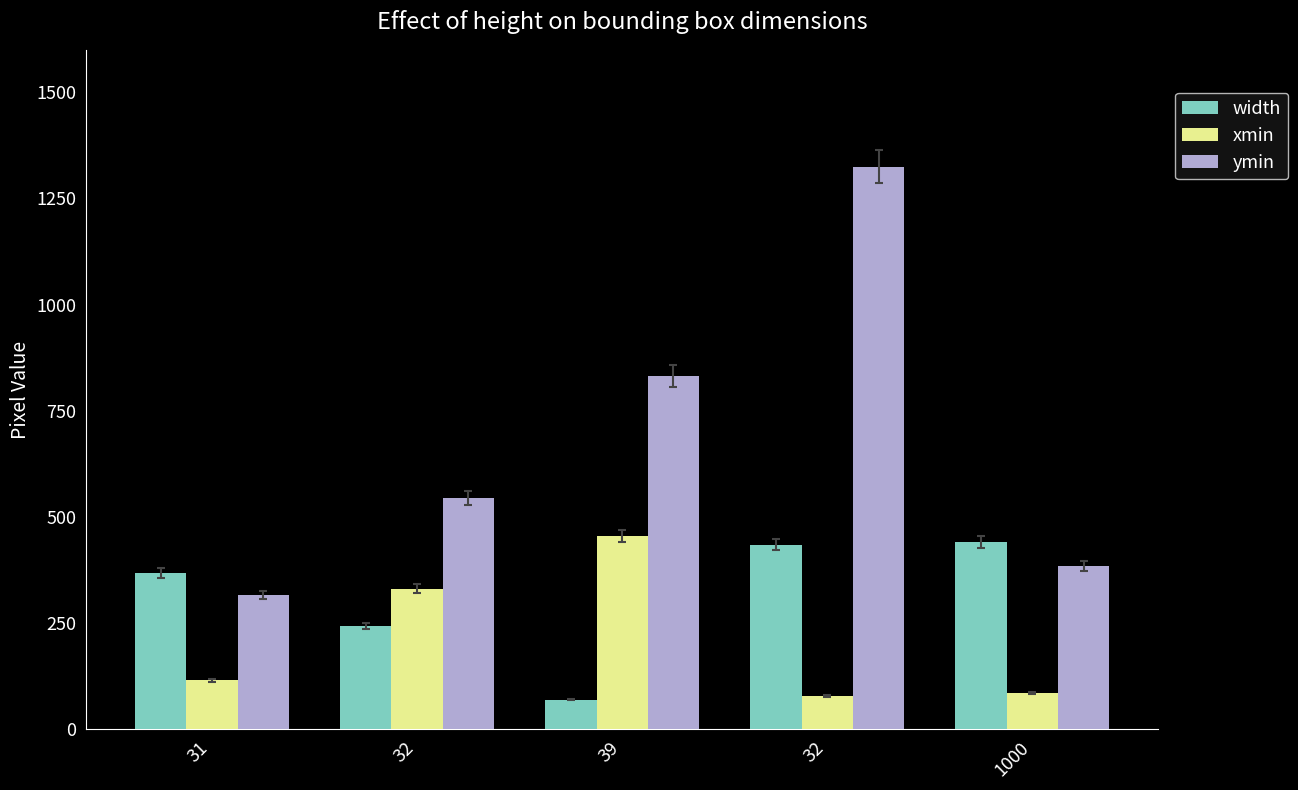

How many bars are there in total?

15